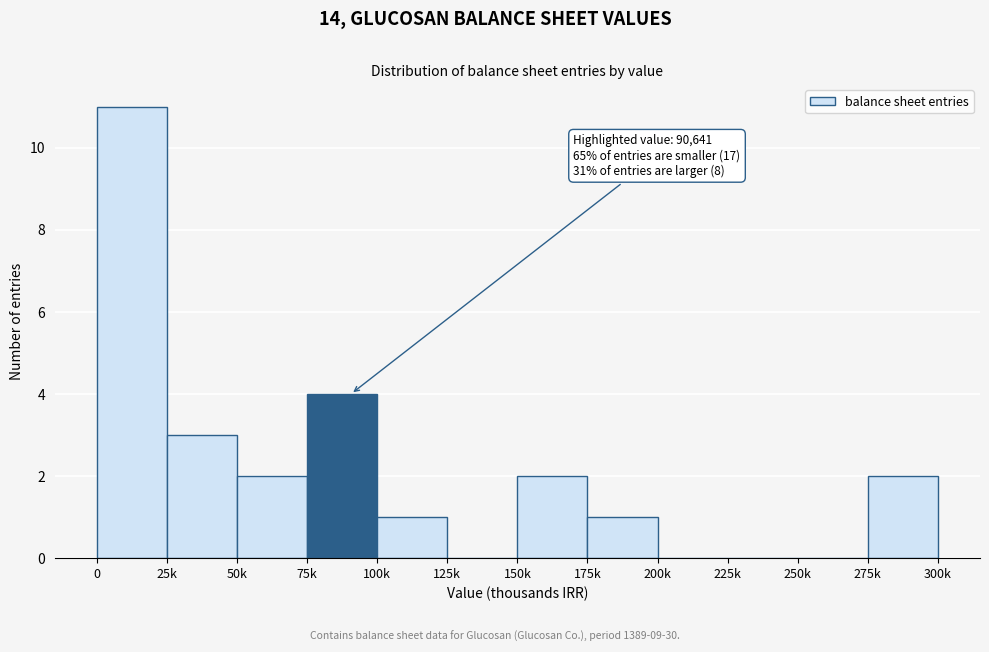

Reading right to left, what are all the values shown in this chart?

275k=2	250k=0	225k=0	200k=0	175k=1	150k=2	125k=0	100k=1	75k=4	50k=2	25k=3	0=11